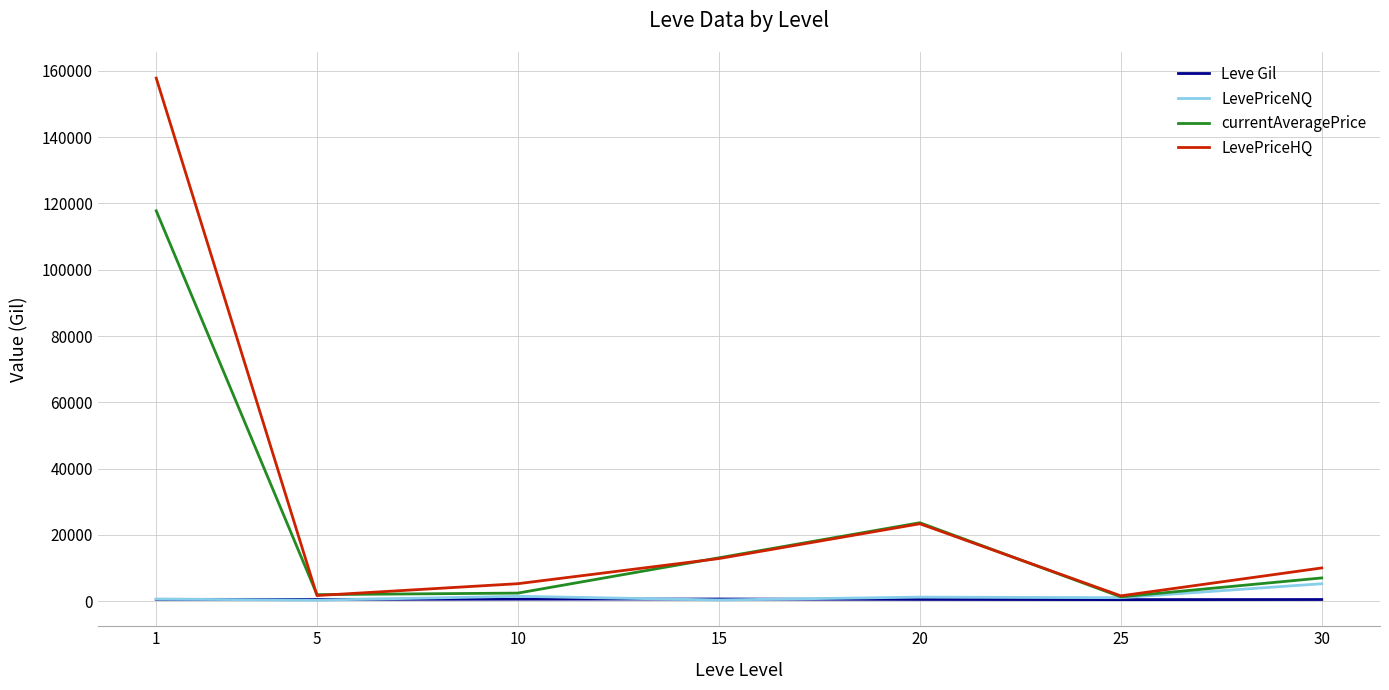

Which series has the largest range (max minus min)?

LevePriceHQ